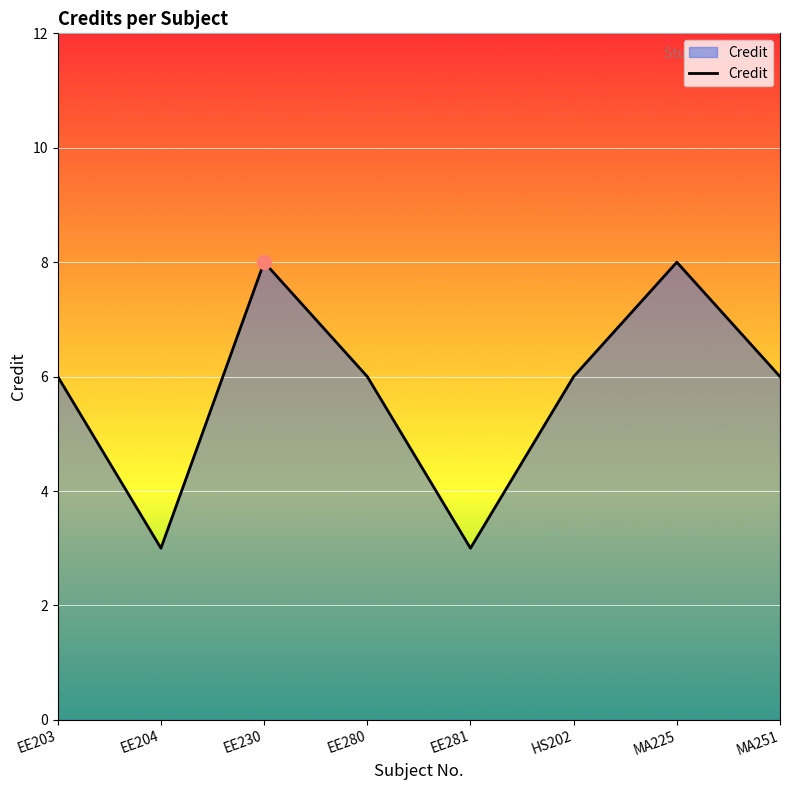

Count the number of categories in the chart.

8